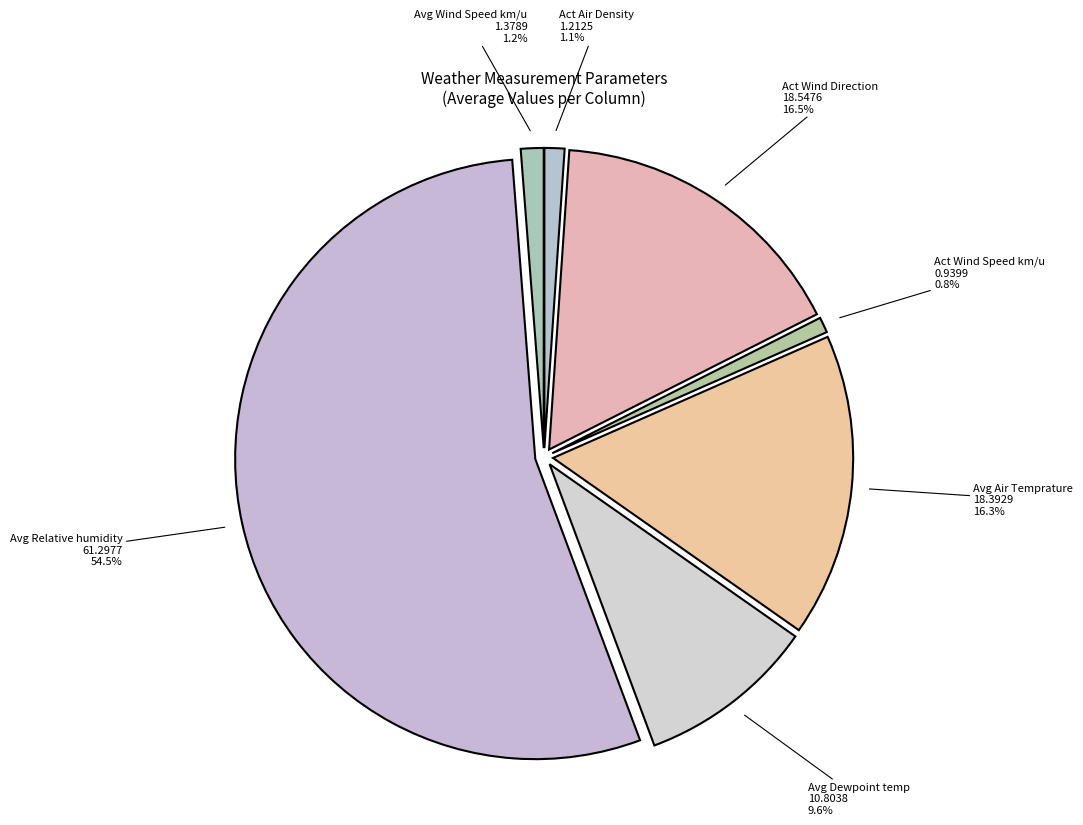

How many slices are in this pie chart?

7